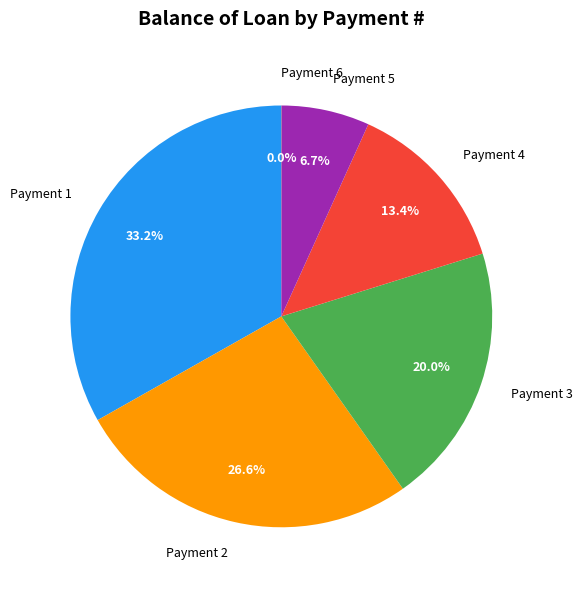

Combined, do Payment 4 and Payment 2 account for over 50%?

No